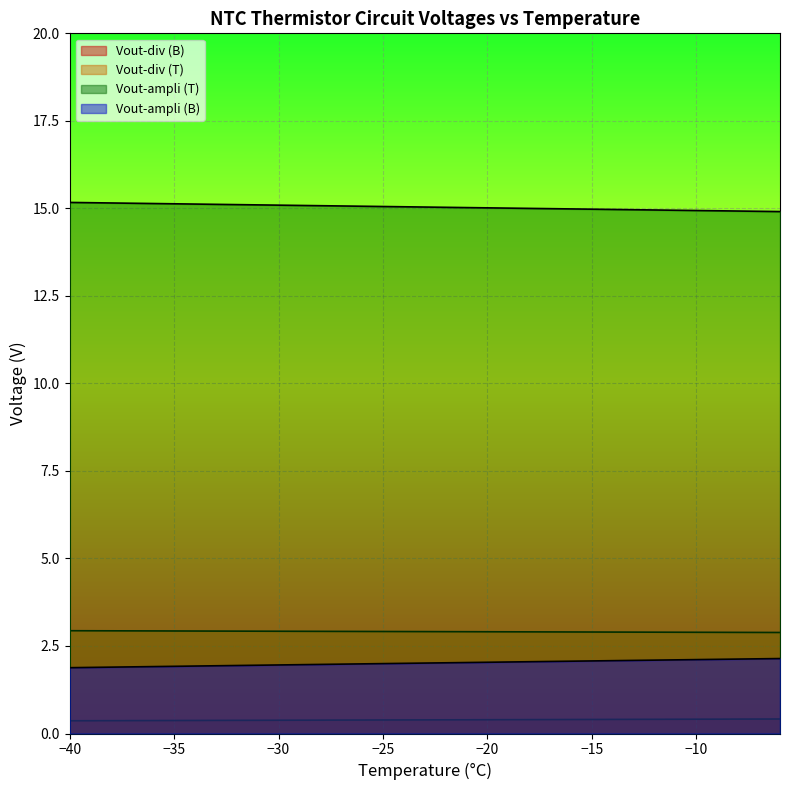

How many lines are shown in the chart?

4